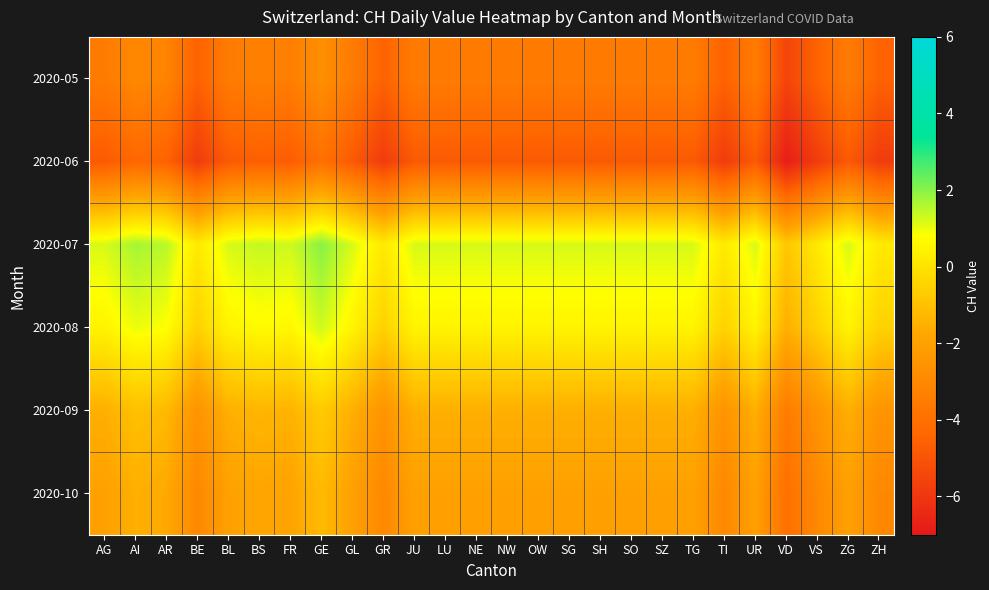

What is the greatest value displayed?

2.0